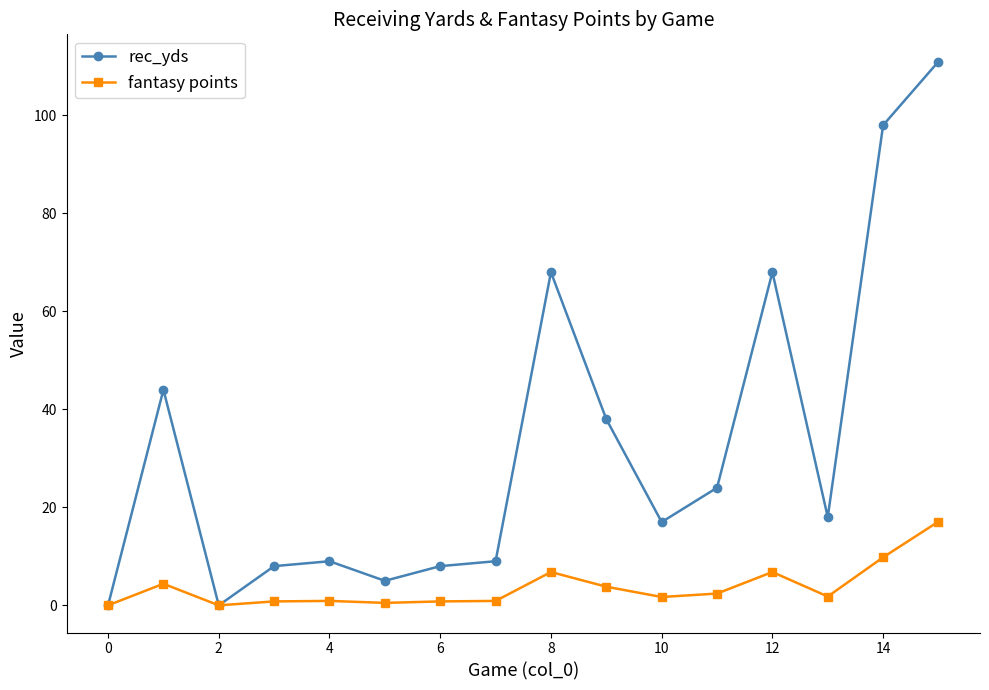

Which series has the largest total across all categories?

rec_yds